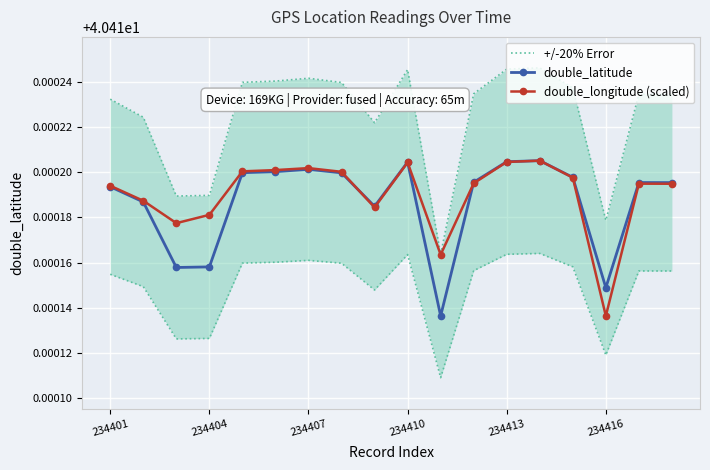

What is the approximate value of double_latitude at 10?

40.4